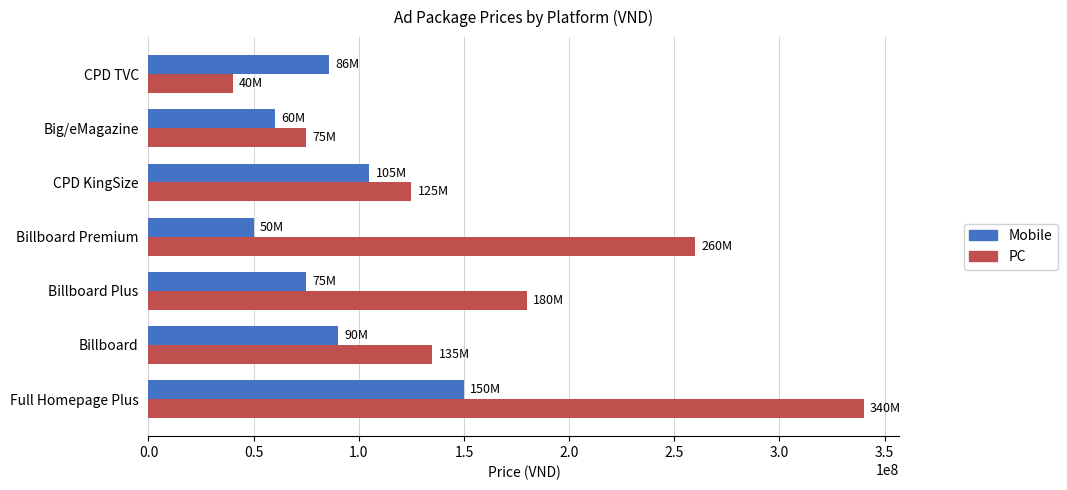

At which label does Mobile reach its minimum?

Billboard Premium